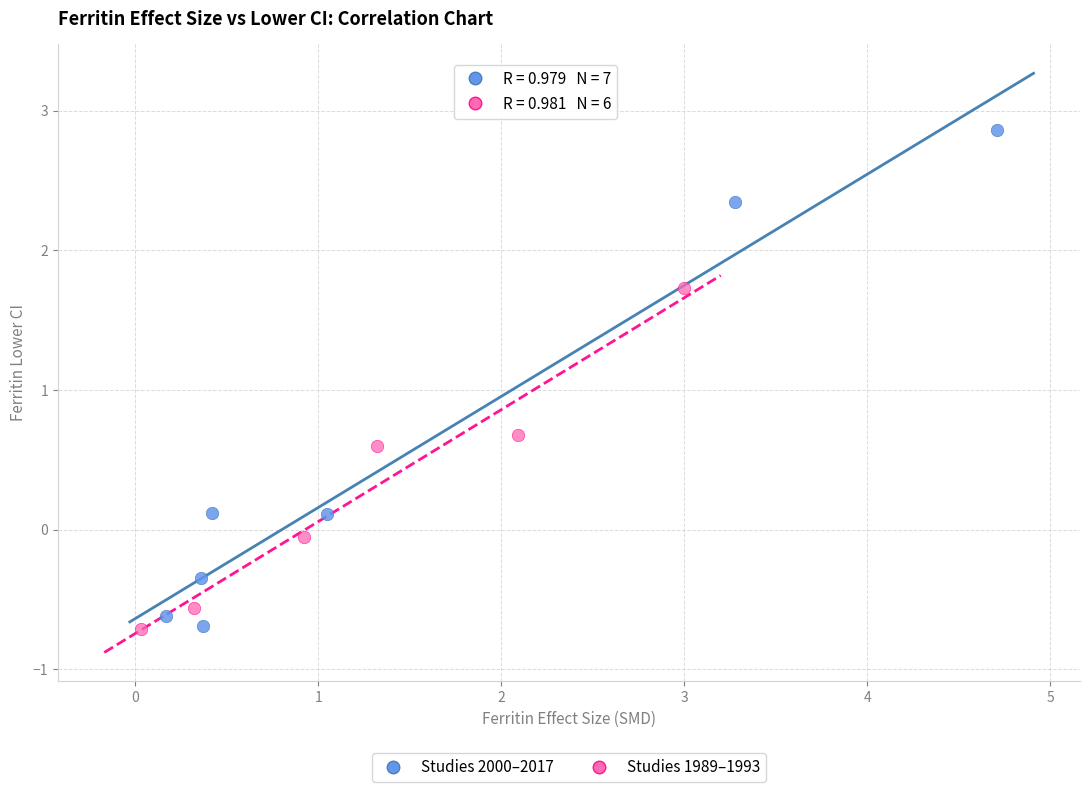

Which series has the widest spread of Y values?

Studies 2000–2017